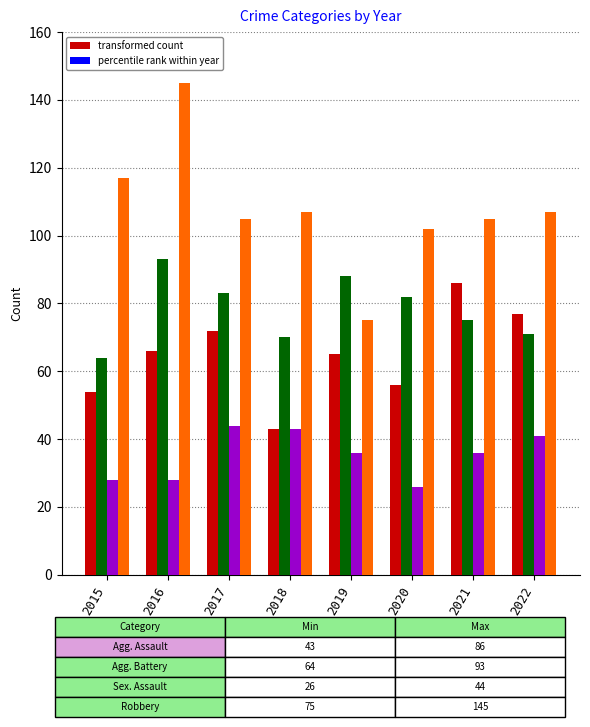

At which category is the sum across all series the highest?

2016